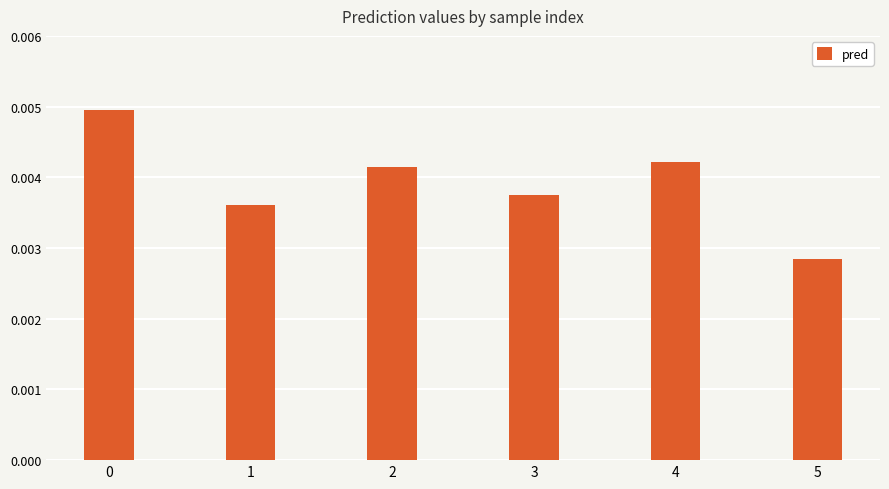

Which label corresponds to the smallest value in the chart?

5